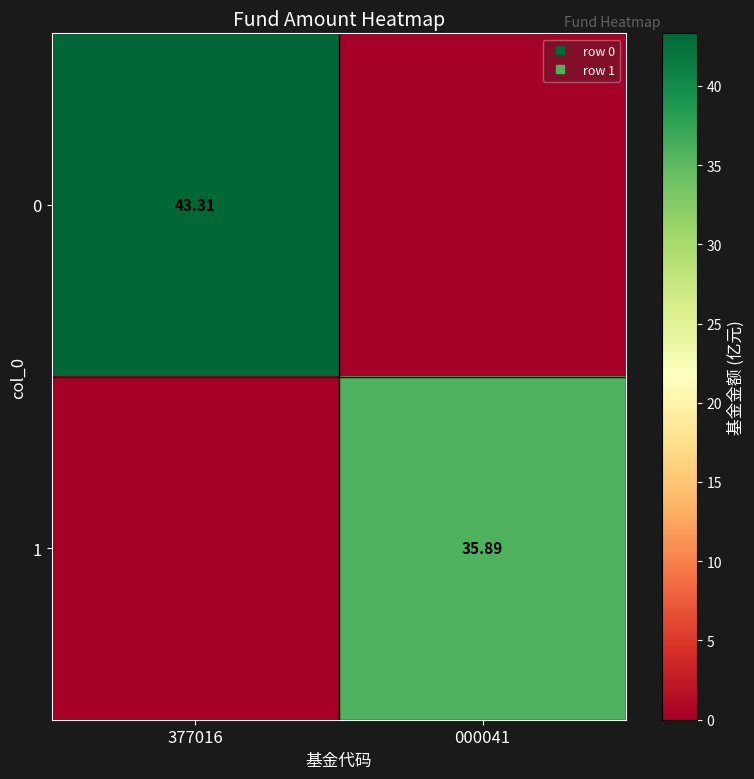

What is the difference between the highest and lowest values at 000041?

35.9